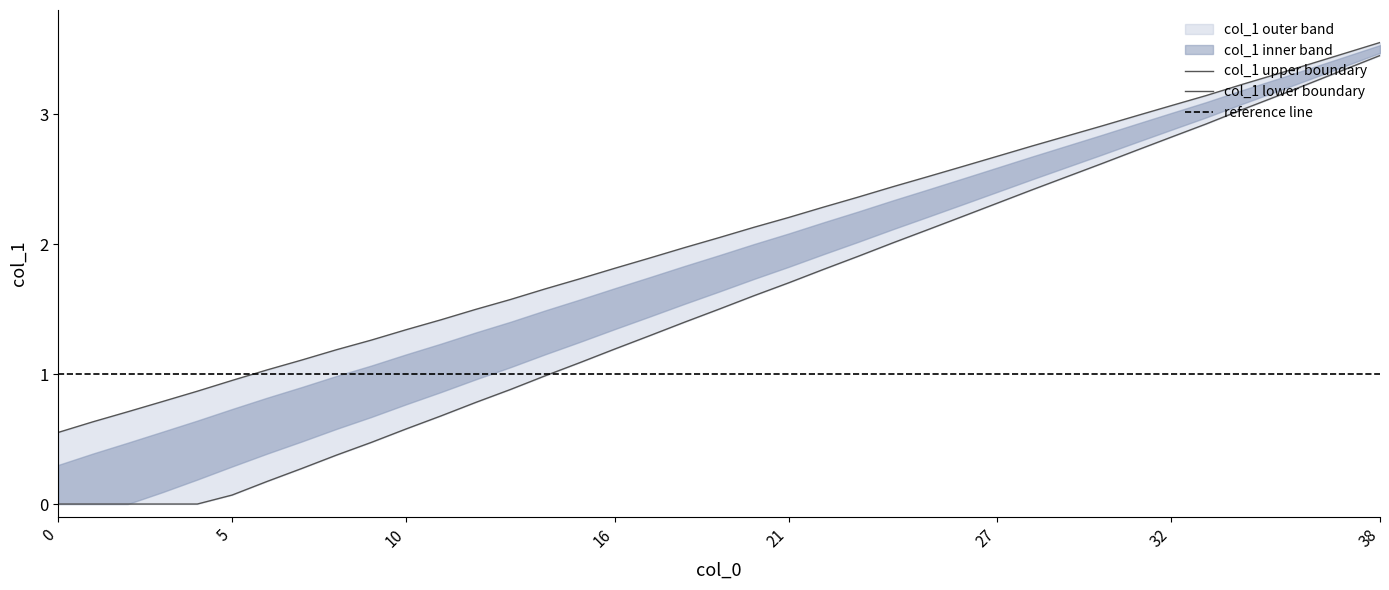

How many data points are above 2?

20